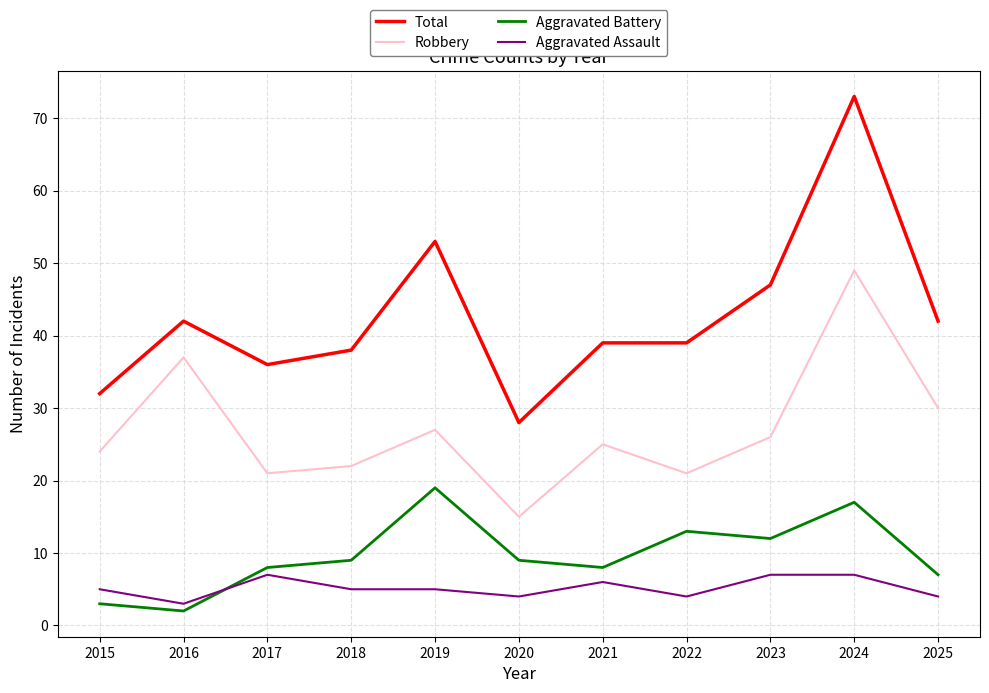

True or false: Robbery and Aggravated Battery cross at least once.

False